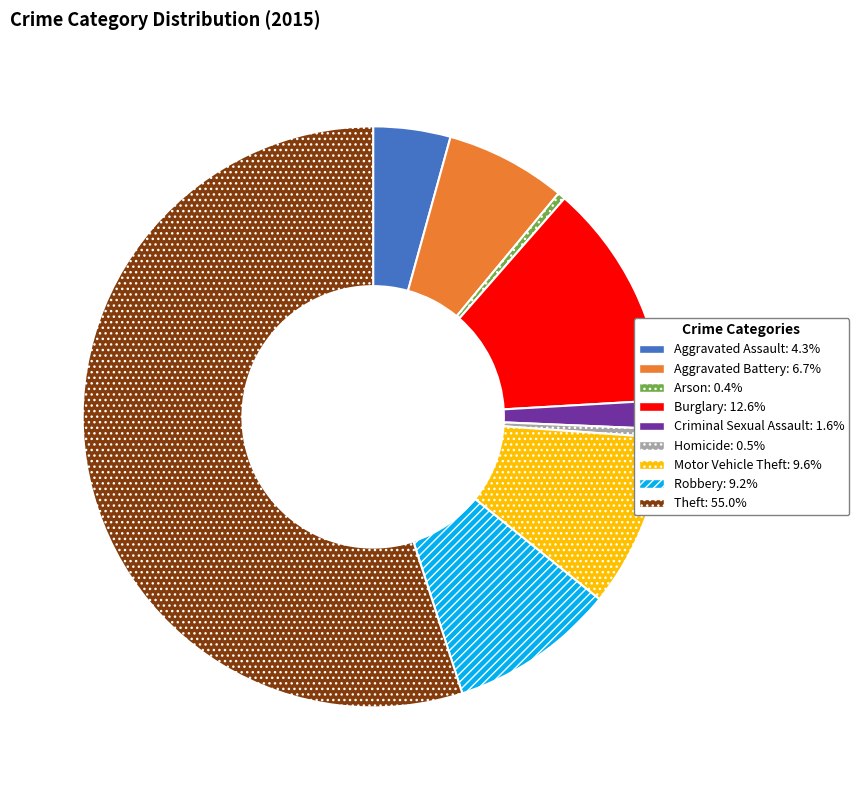

Is it true that Homicide is 8% of the pie?

False